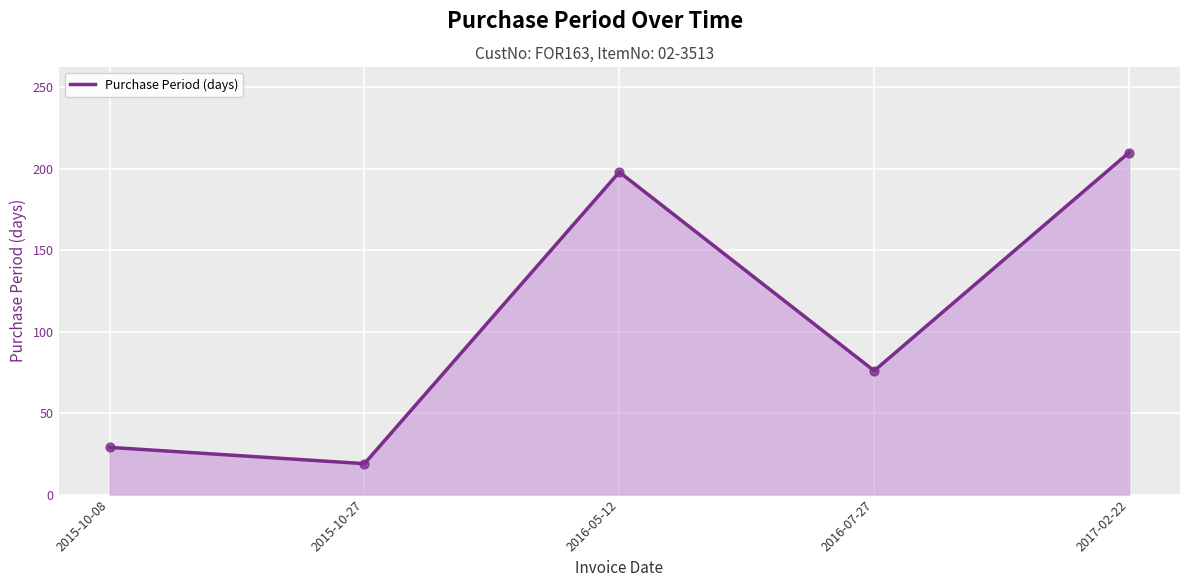

Which has a higher value, 2017-02-22 or 2015-10-27?

2017-02-22